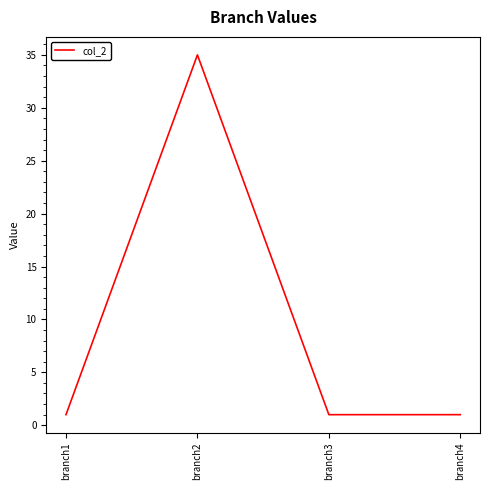

True or false: there are more than 0 points higher than both neighbors.

True